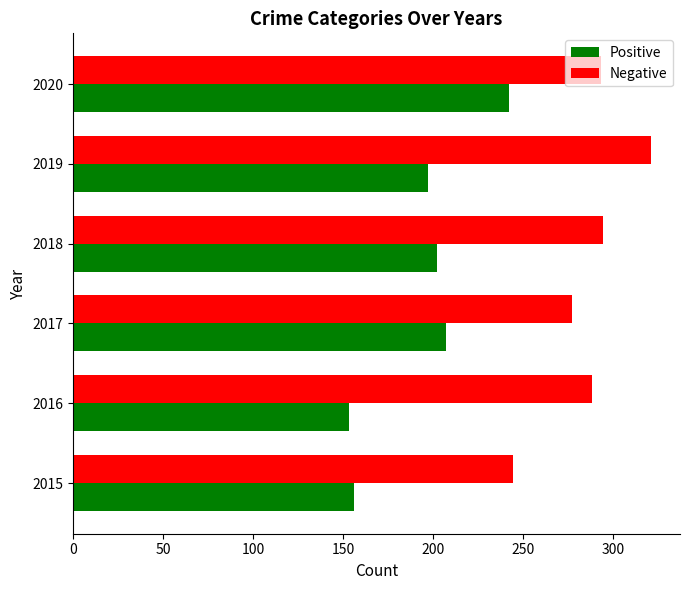

How many data points in Positive are less than 202?

3